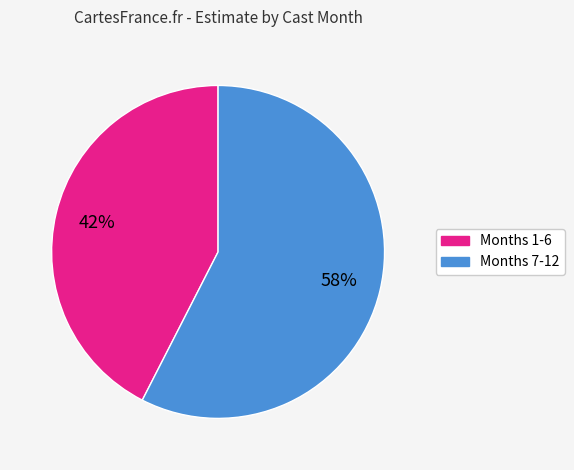

To the nearest percent, what is the average slice percentage?

50%